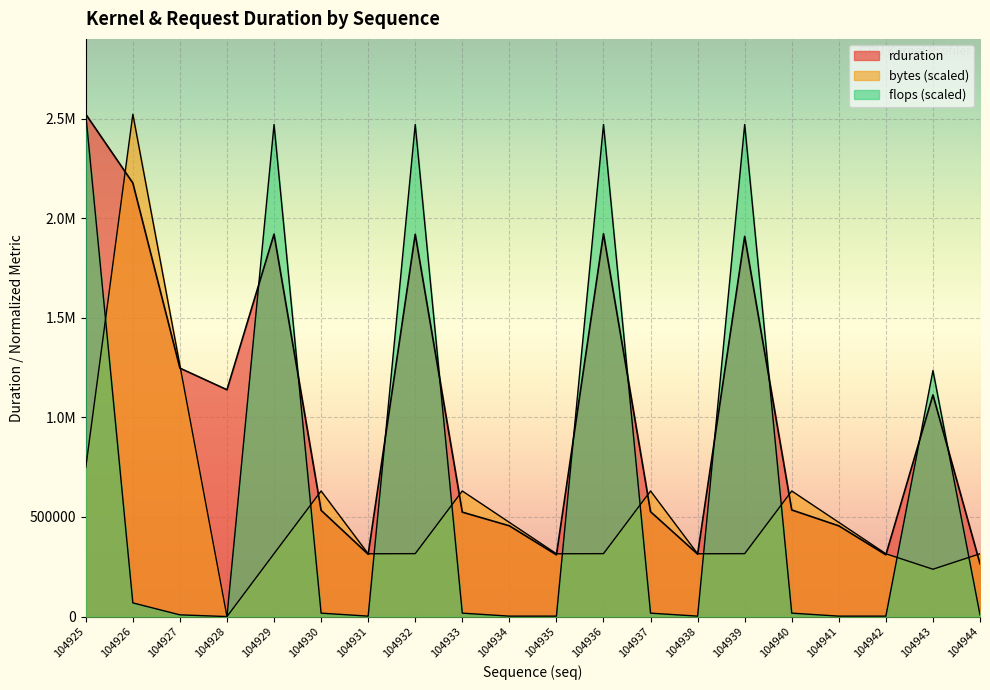

What is the value of the 17th point from the left?

455484